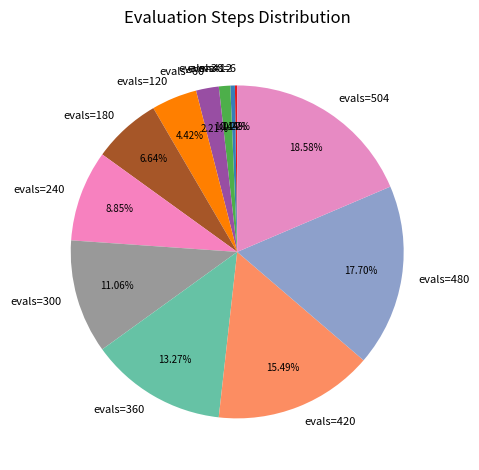

Does evals=360 account for over 50% of the chart?

No